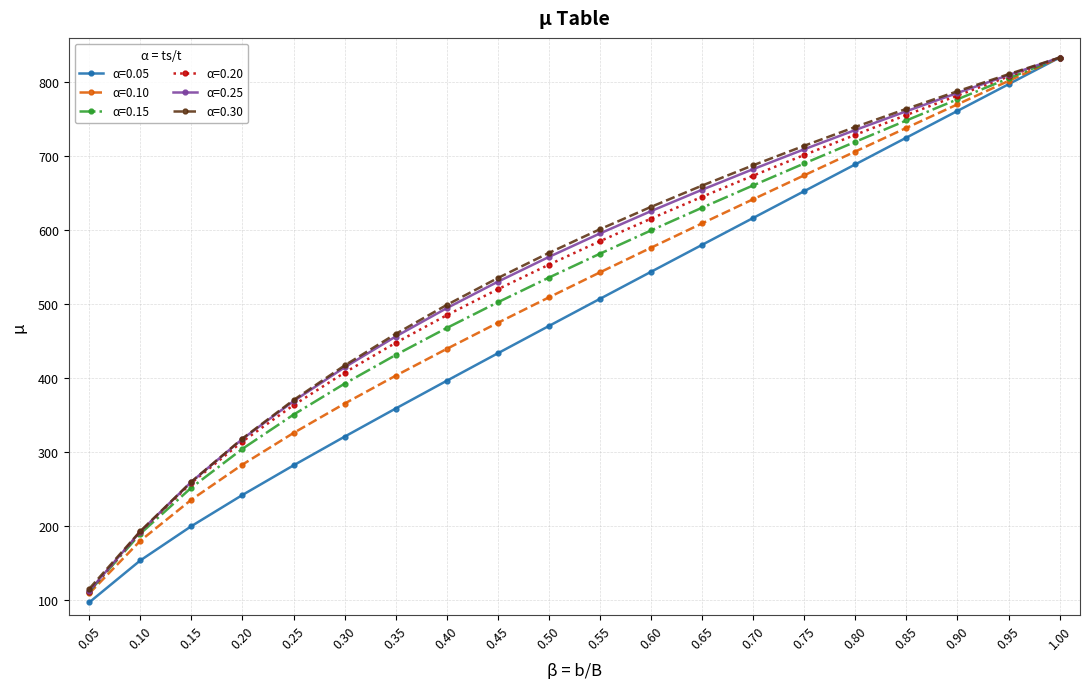

Count the number of categories in the chart.

20